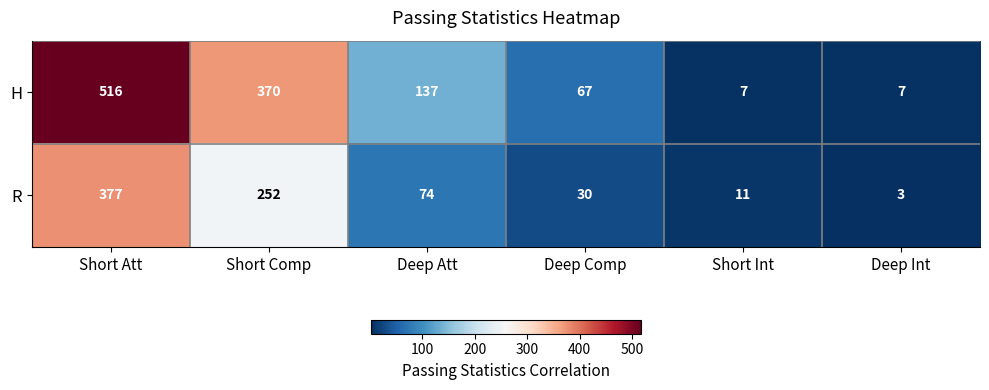

At which label does R first exceed 74?

Short Att